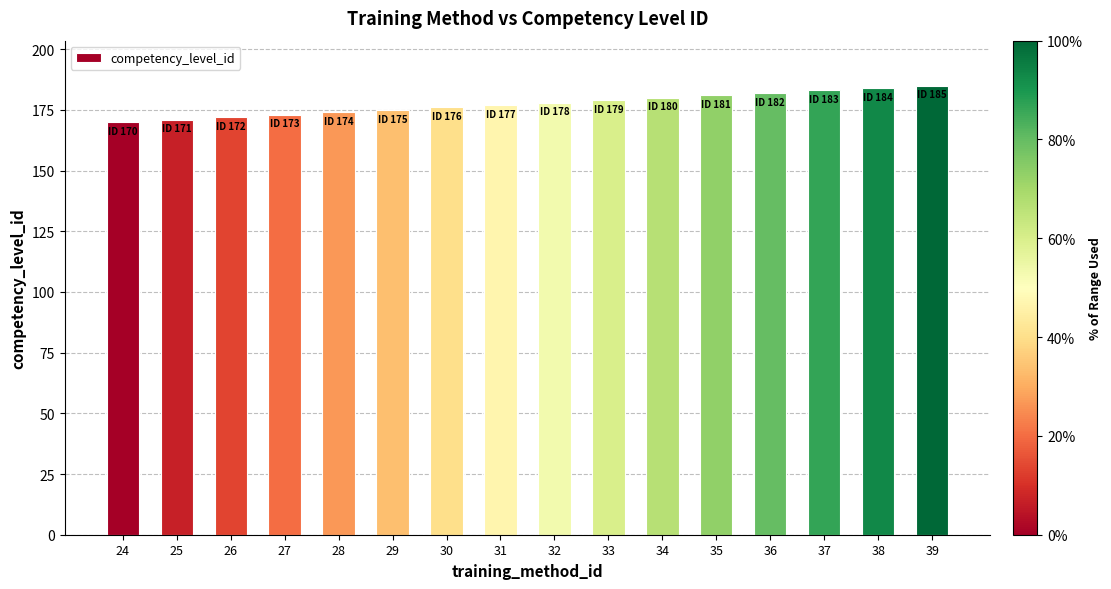

What is the maximum value shown in the chart?

185